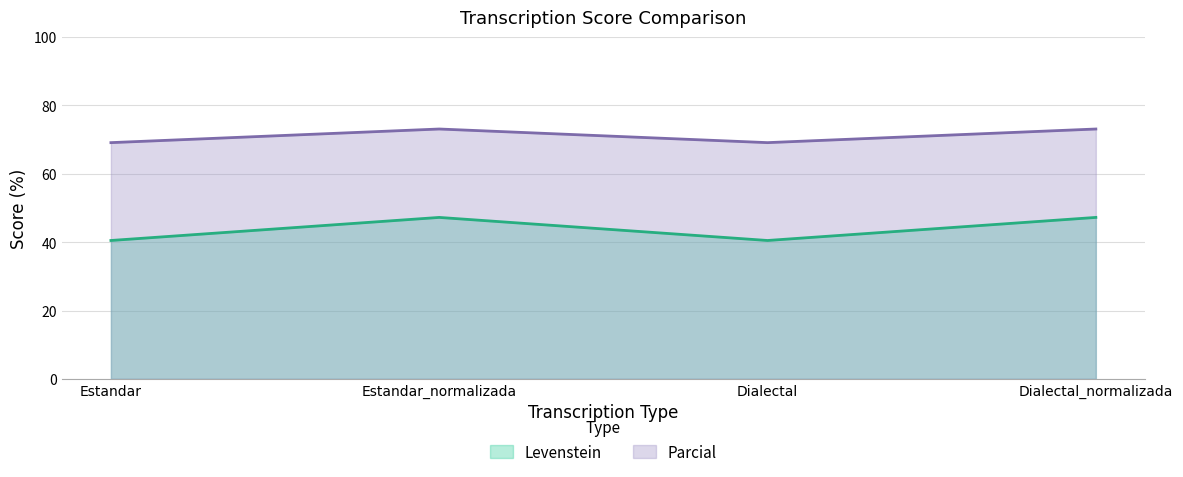

True or false: Levenstein and Parcial intersect in this chart.

False